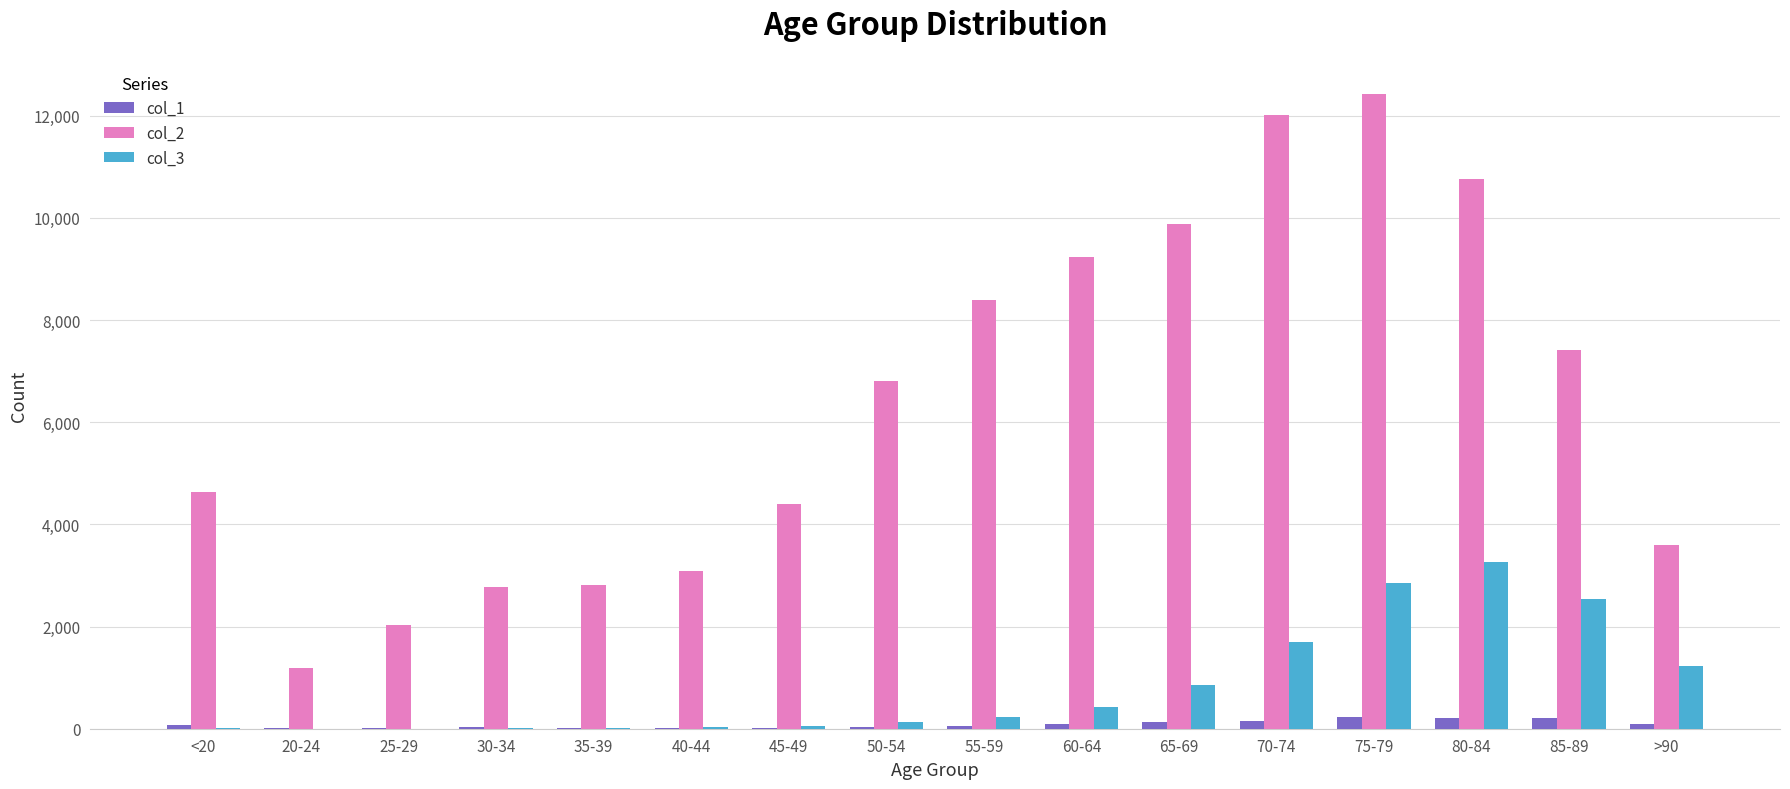

Is the value of col_3 at 85-89 greater than the value of col_2 at 45-49?

No